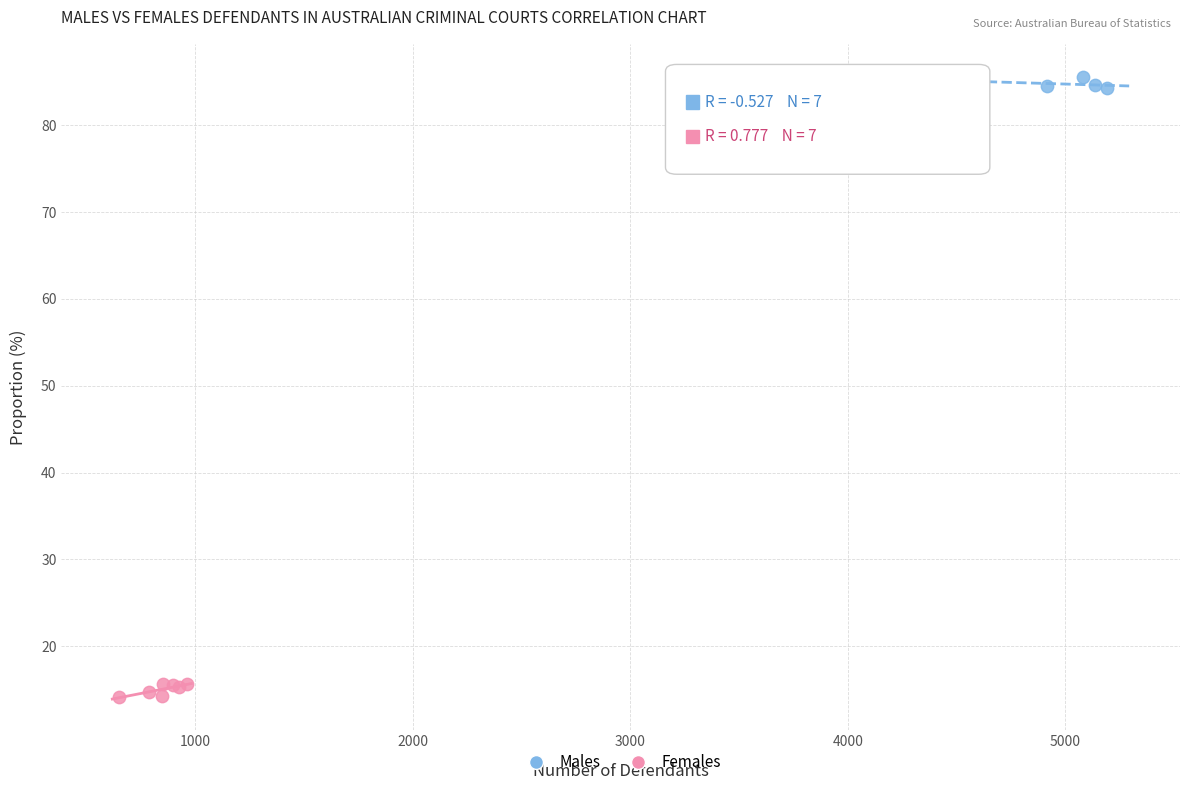

Which series reaches the minimum Y coordinate?

Females